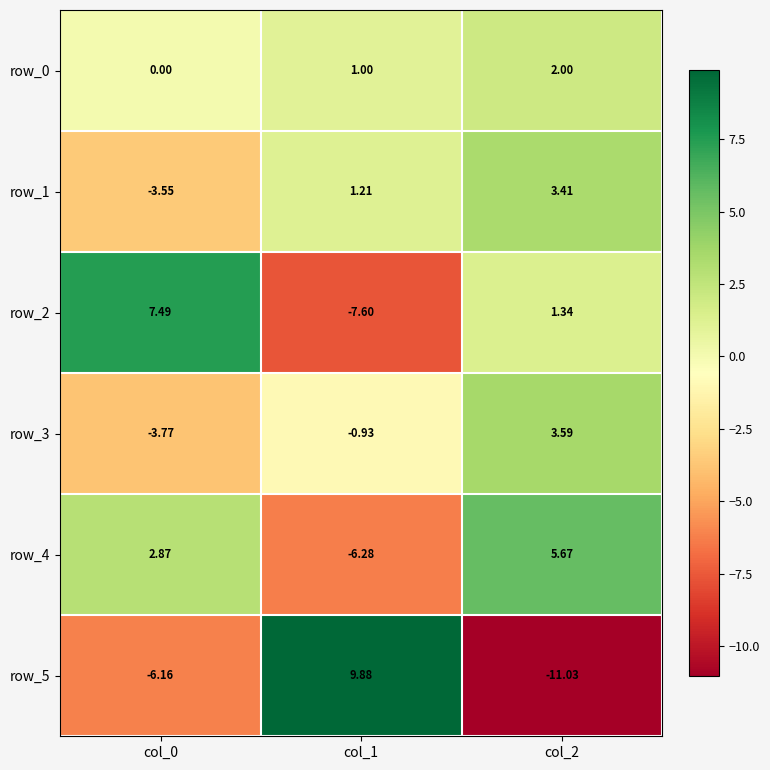

At col_1, list the series in order from smallest to largest.

row_2, row_4, row_3, row_0, row_1, row_5